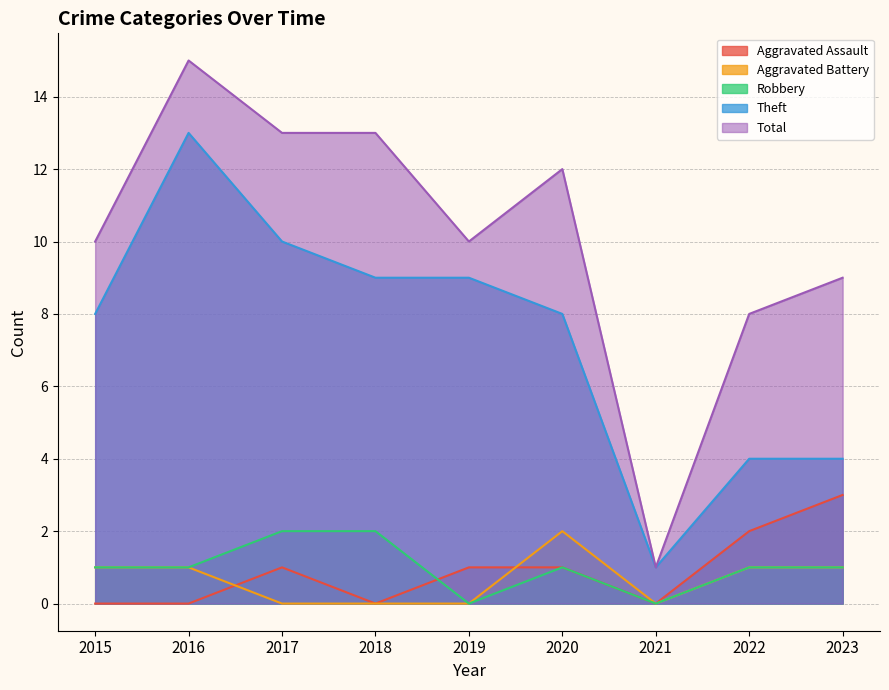

At 2015, list the series in order from largest to smallest.

Total, Theft, Aggravated Battery, Robbery, Aggravated Assault